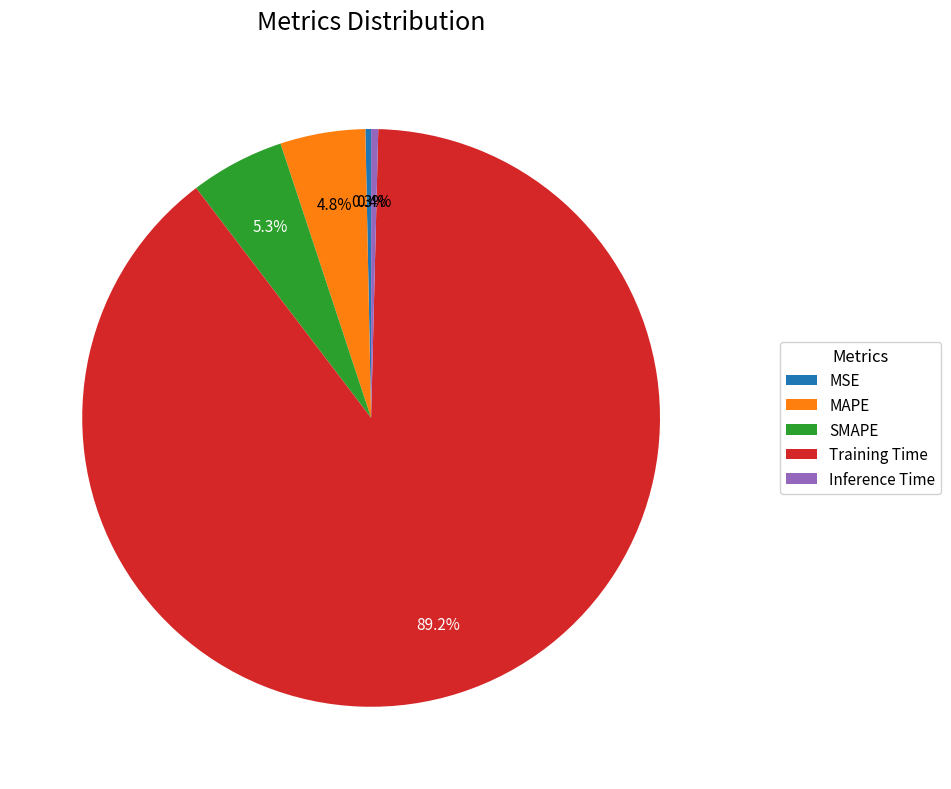

To the nearest percent, what percentage of the pie is Training Time?

89%